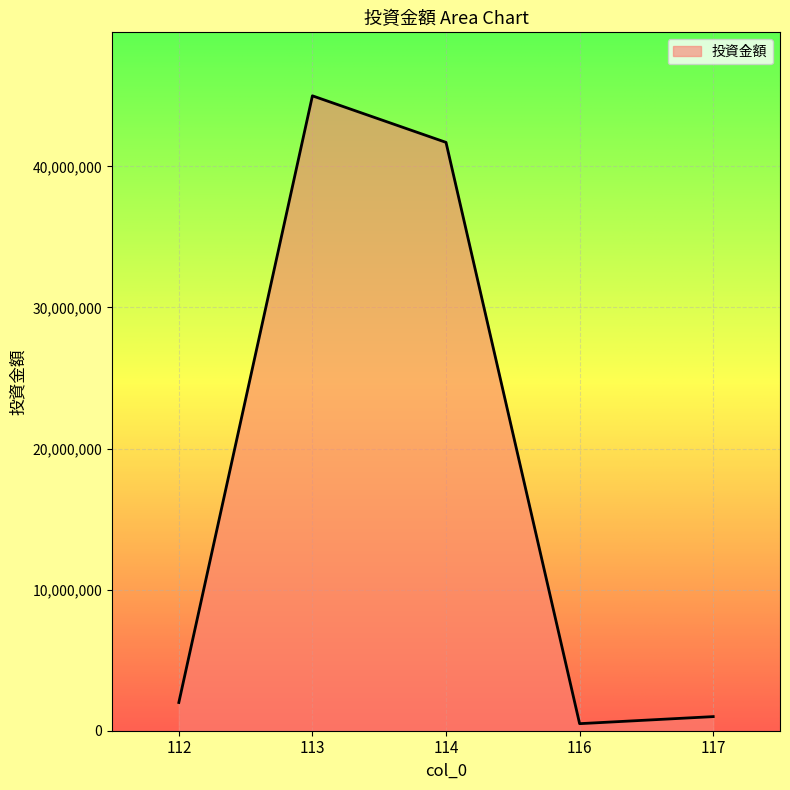

Read the value at 112, to the nearest 100.

2000000